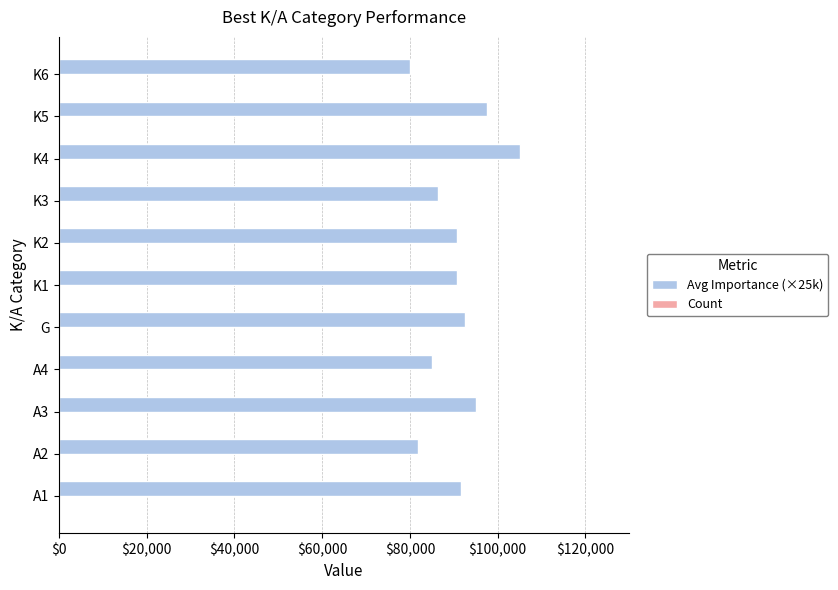

What is the maximum value shown in the chart?

105000